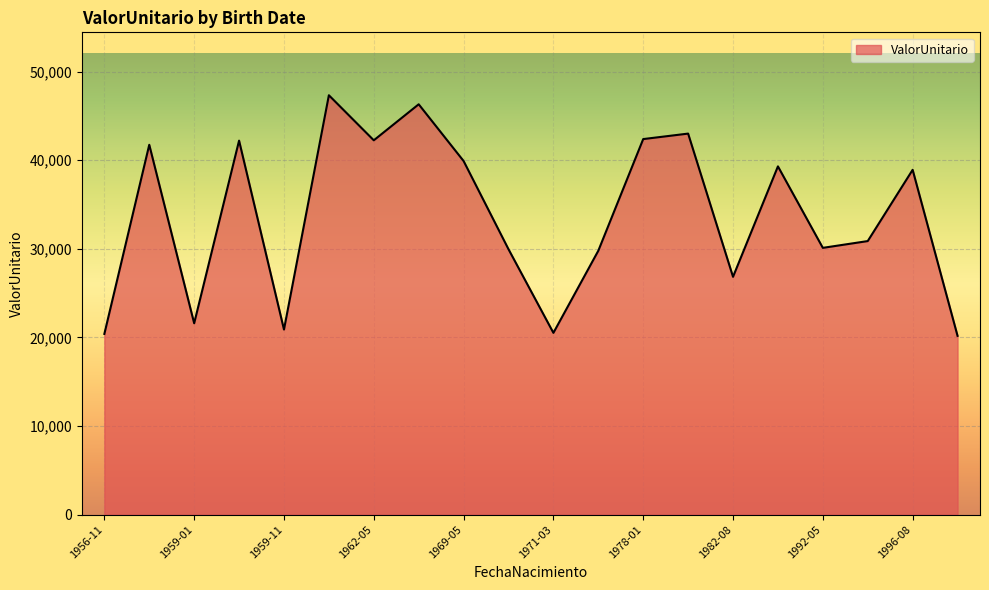

What is the minimum value shown in the chart?

20181.1